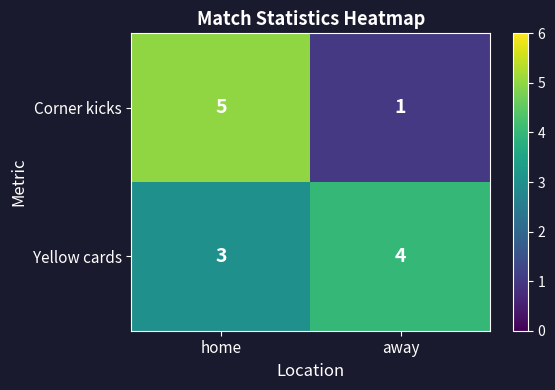

List the series in order of their peak value, highest first.

Corner kicks, Yellow cards